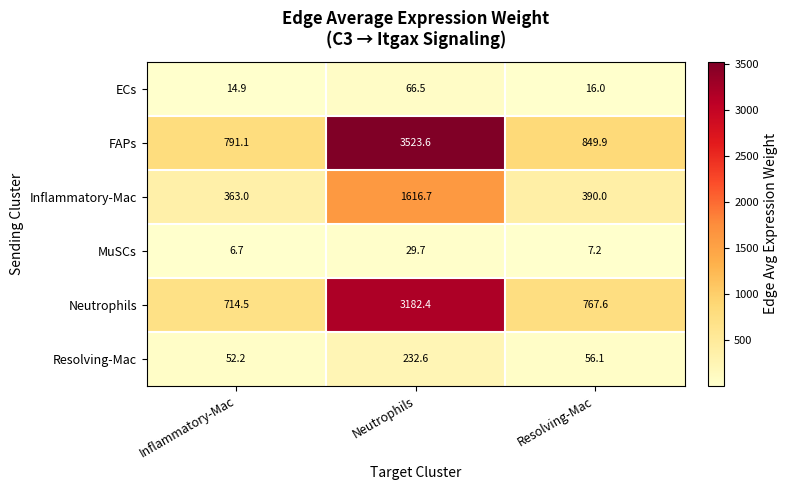

How many data points does each series have?

3